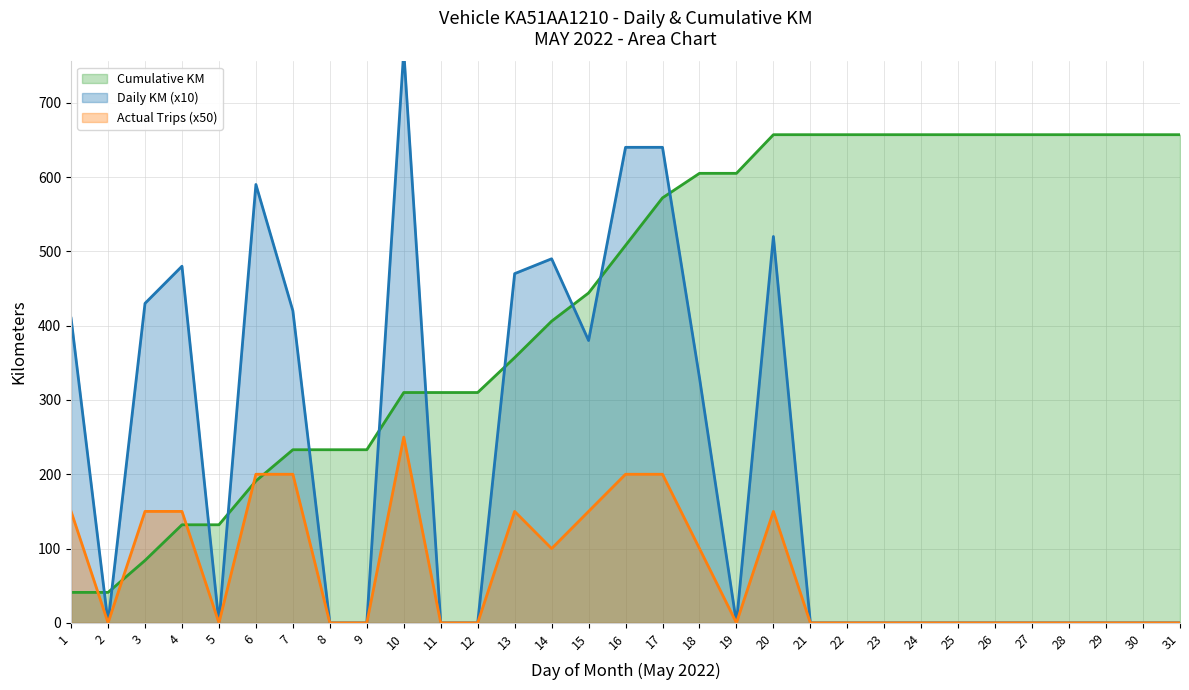

What is the average value of the Actual Trips series?

69